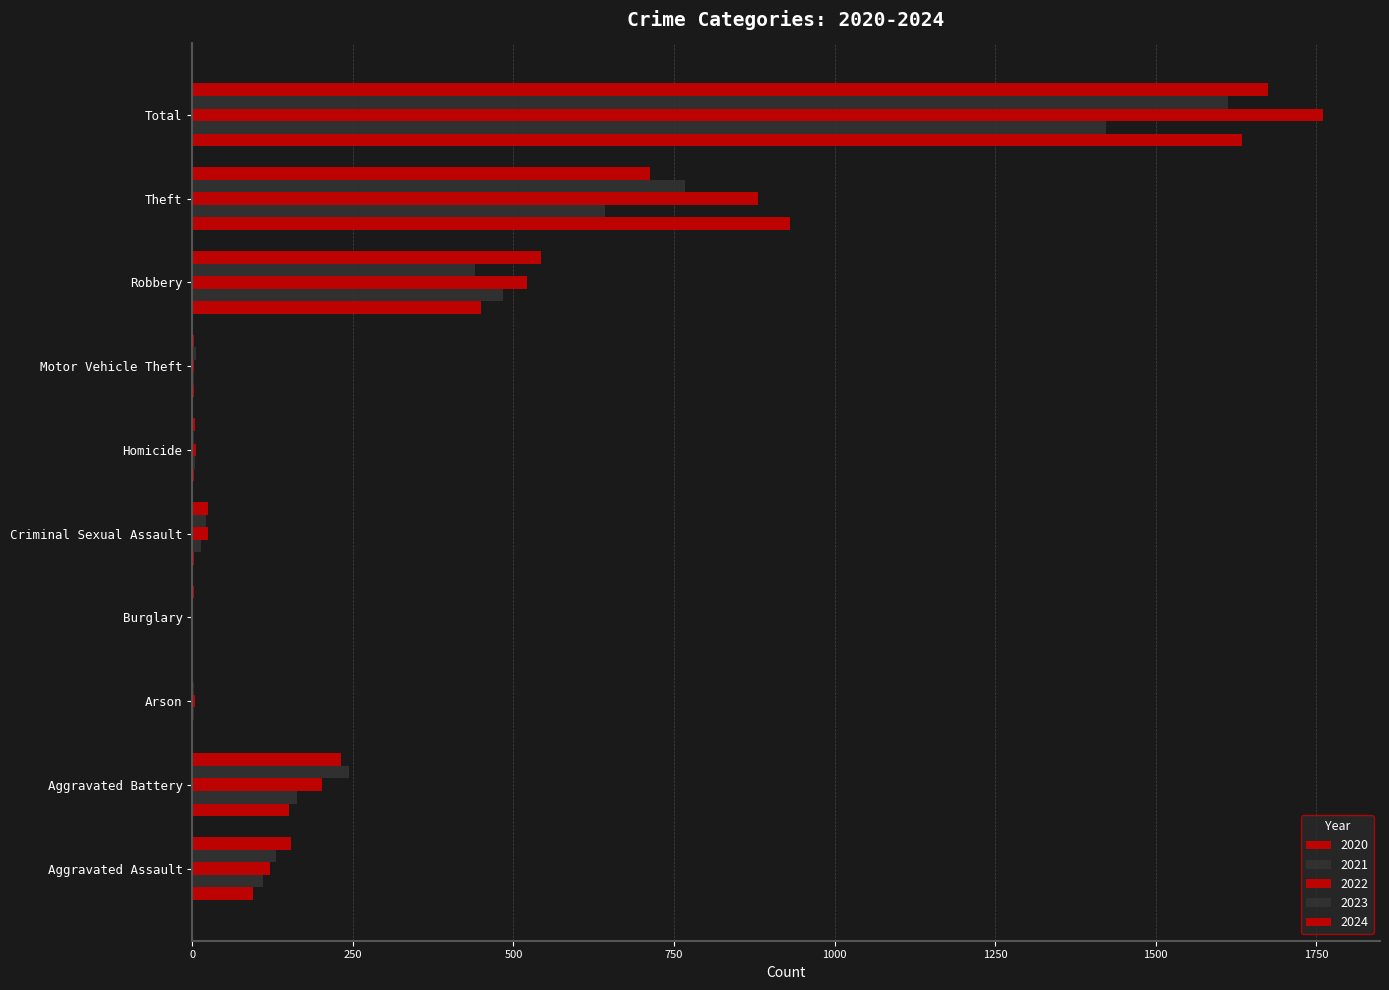

How many data points does each series have?

10